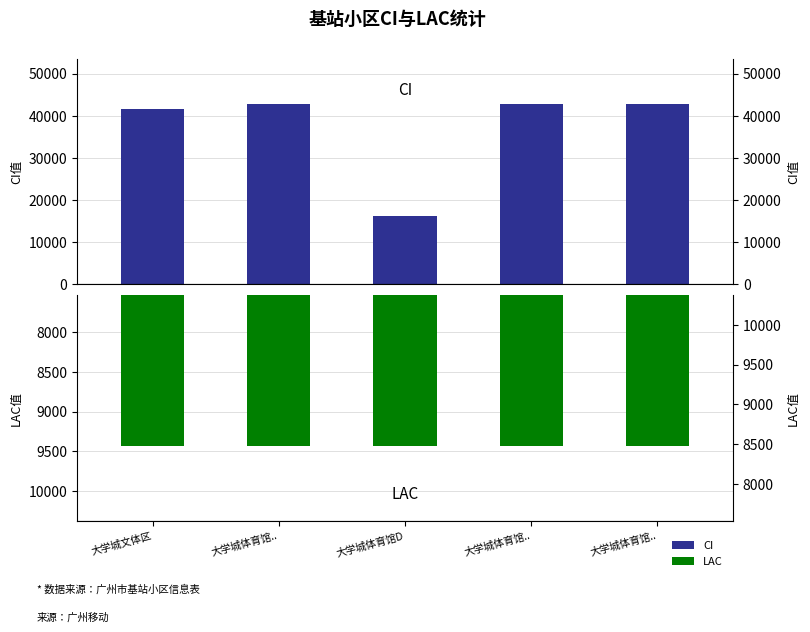

Does the chart contain stacked bars?

No